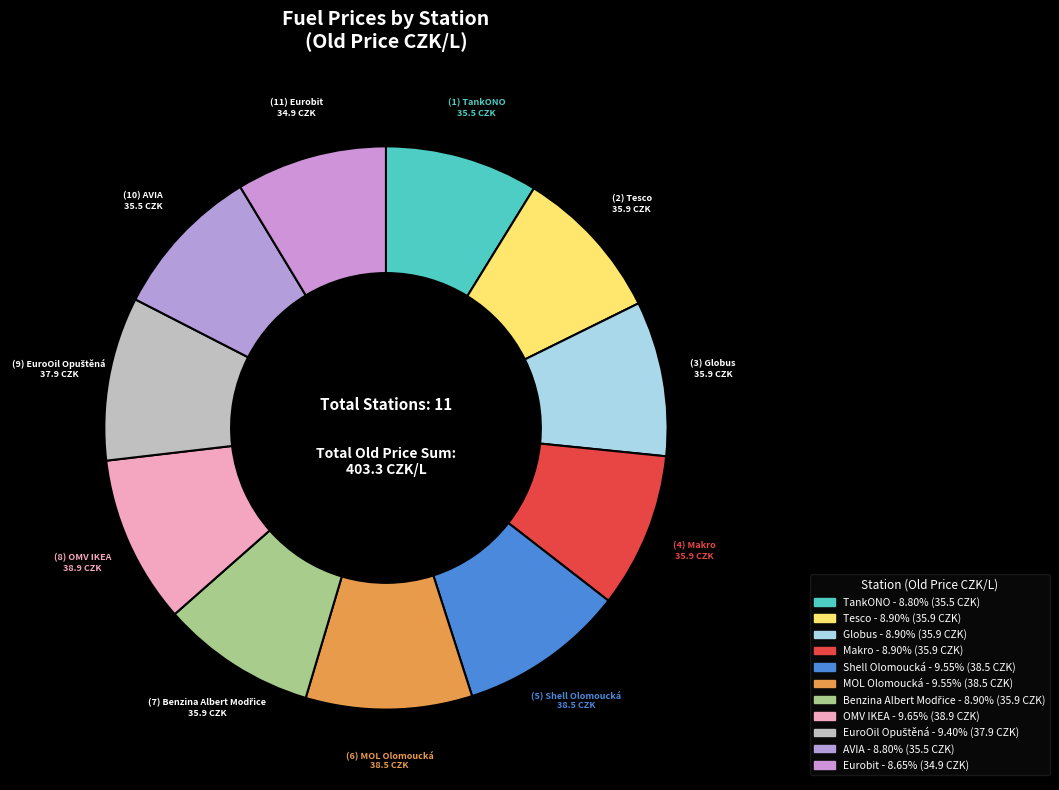

Which category has the smallest portion of the pie?

Eurobit